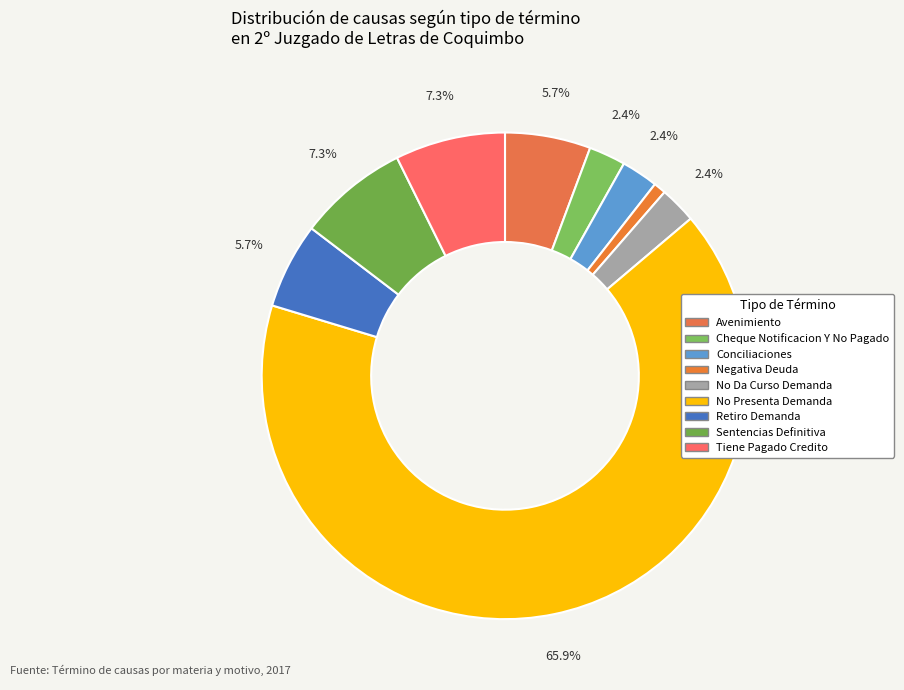

Is No Presenta Demanda the majority of the pie?

Yes